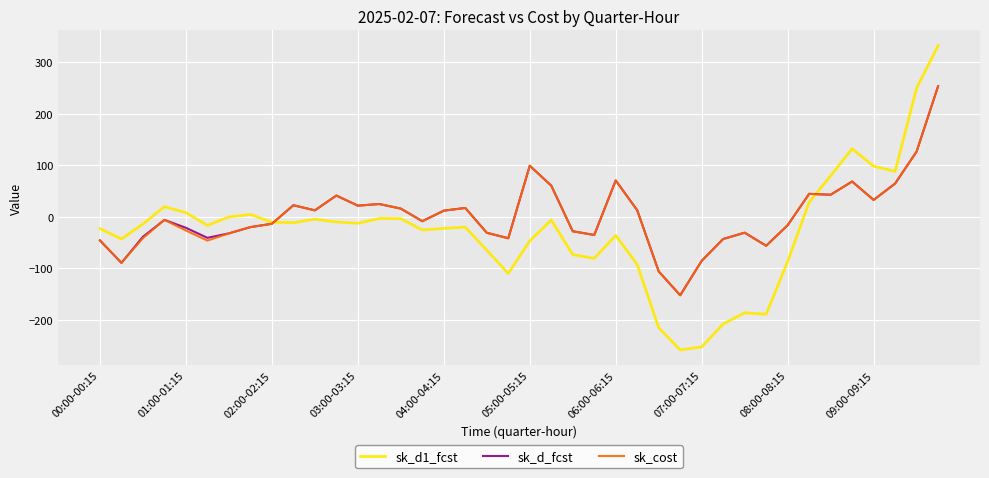

What is the maximum value shown in the chart?

331.9